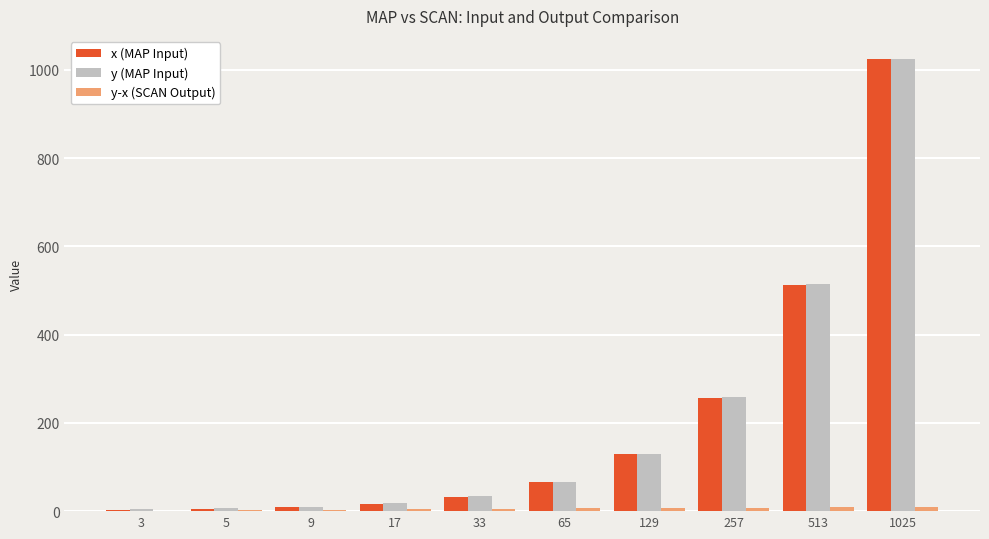

Is it true that x (MAP Input) equals 513 at 513?

True